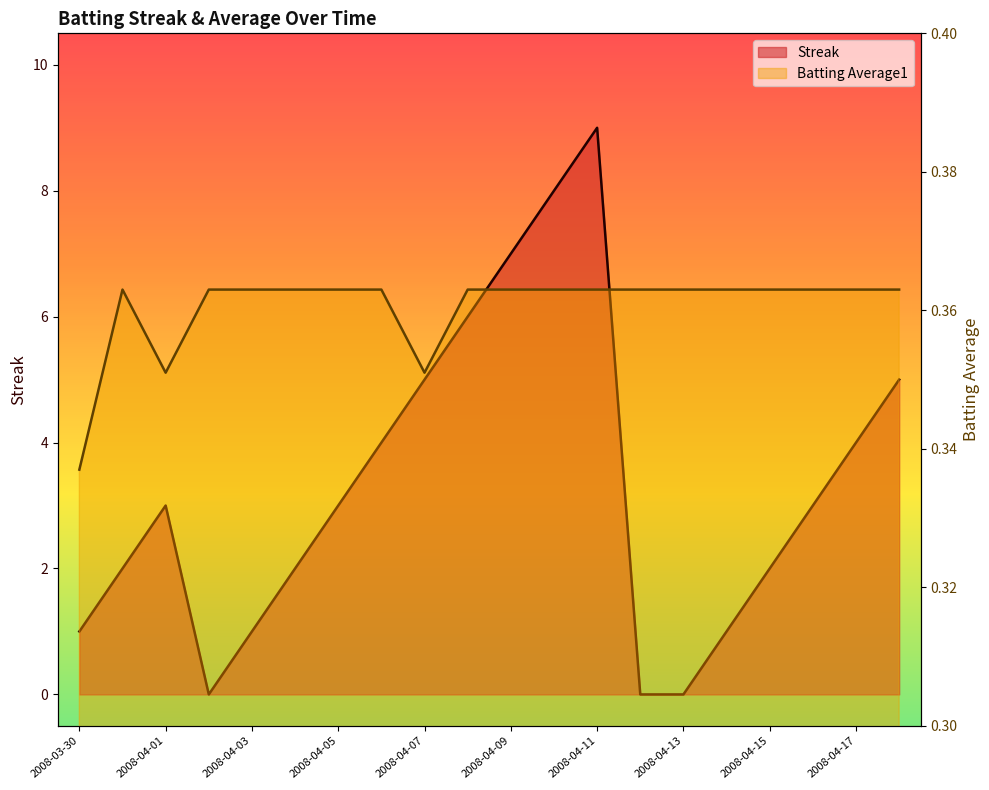

True or false: Batting Average1 and Streak cross at least once.

True